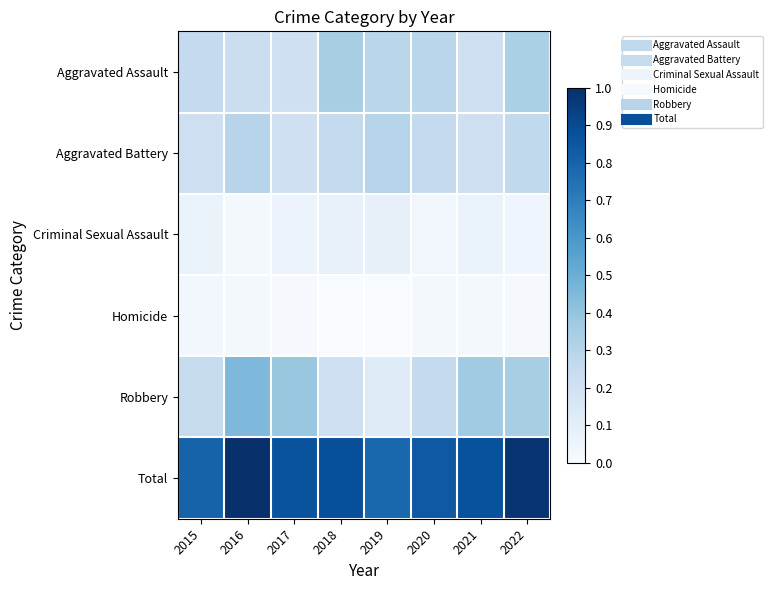

Reading right to left, what are all the values shown in this chart?

Aggravated Assault: 2022=0.3	2021=0.2	2020=0.3	2019=0.3	2018=0.3	2017=0.2	2016=0.2	2015=0.3
Aggravated Battery: 2022=0.3	2021=0.2	2020=0.3	2019=0.3	2018=0.3	2017=0.2	2016=0.3	2015=0.2
Criminal Sexual Assault: 2022=0.0	2021=0.1	2020=0.0	2019=0.1	2018=0.1	2017=0.1	2016=0.0	2015=0.1
Homicide: 2022=0.0	2021=0.0	2020=0.0	2019=0.0	2018=0.0	2017=0.0	2016=0.0	2015=0.0
Robbery: 2022=0.3	2021=0.4	2020=0.3	2019=0.1	2018=0.2	2017=0.4	2016=0.5	2015=0.2
Total: 2022=1.0	2021=0.9	2020=0.8	2019=0.8	2018=0.9	2017=0.9	2016=1.0	2015=0.8